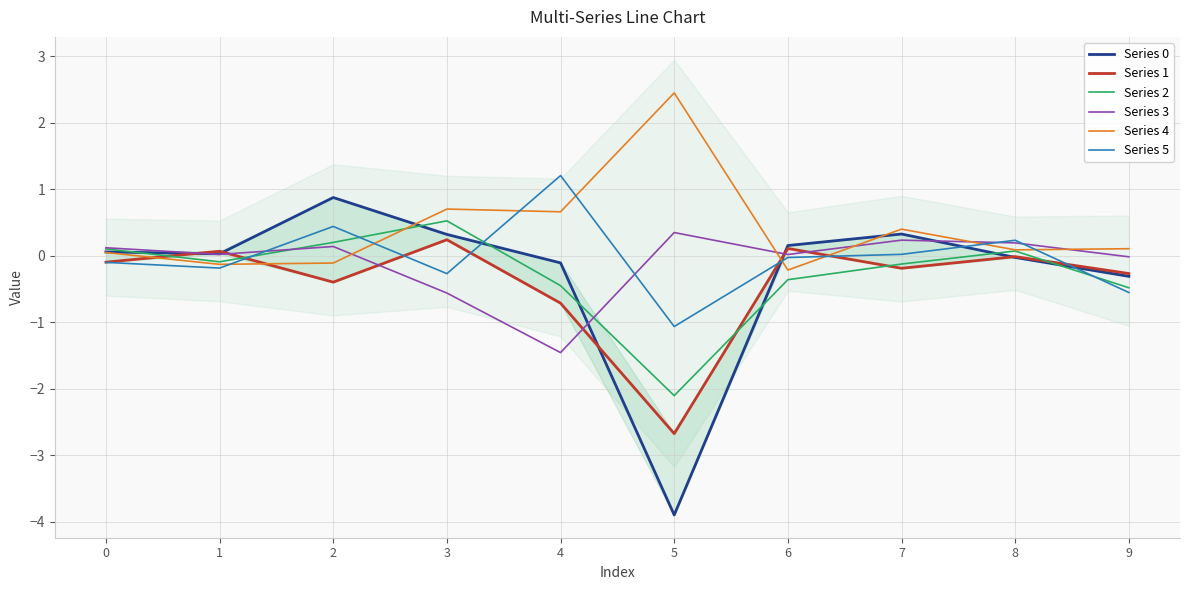

Rank the categories by Series 2 value from highest to lowest.

3, 2, 0, 8, 1, 7, 6, 4, 9, 5